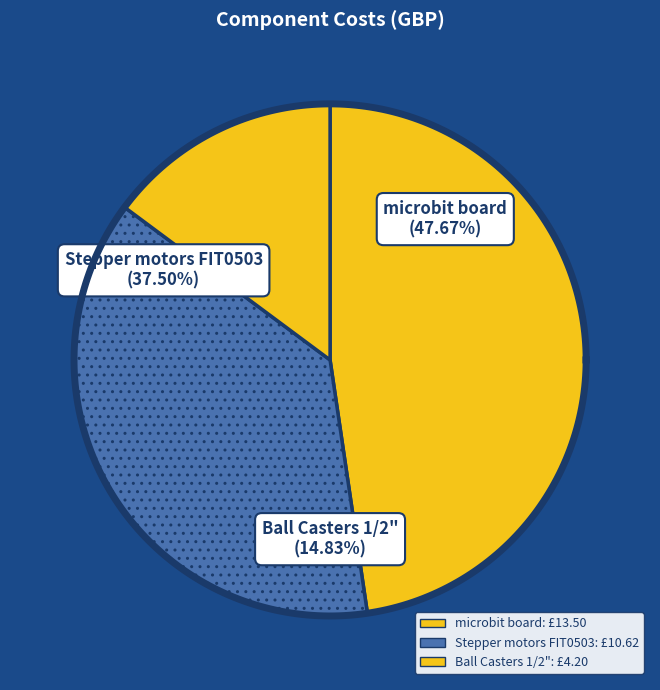

To the nearest percent, what is the average slice percentage?

33%